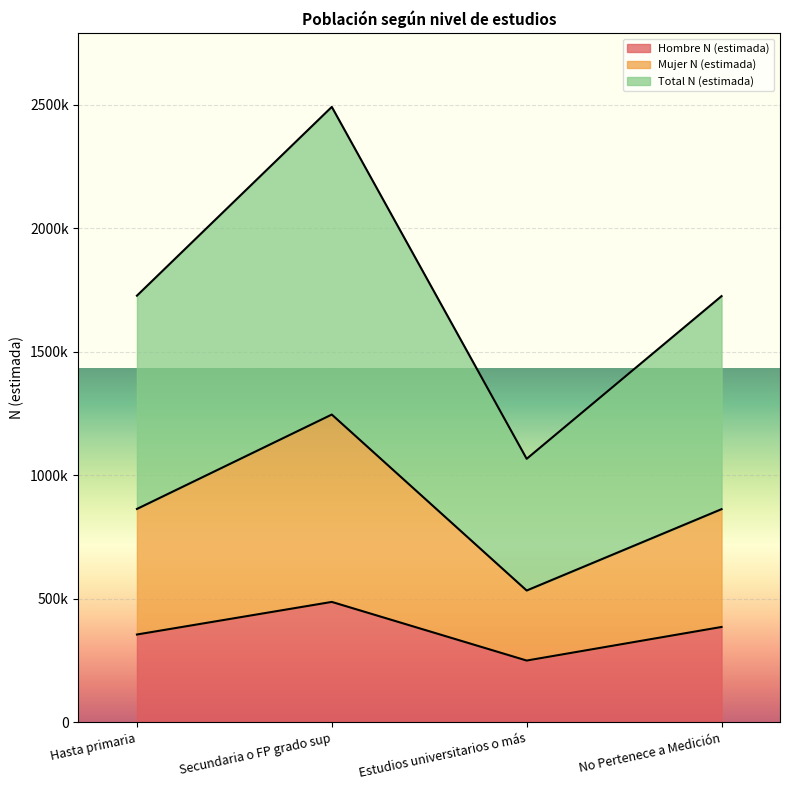

Which series changed the most between Estudios universitarios o más and No Pertenece a Medición?

Total N (estimada)